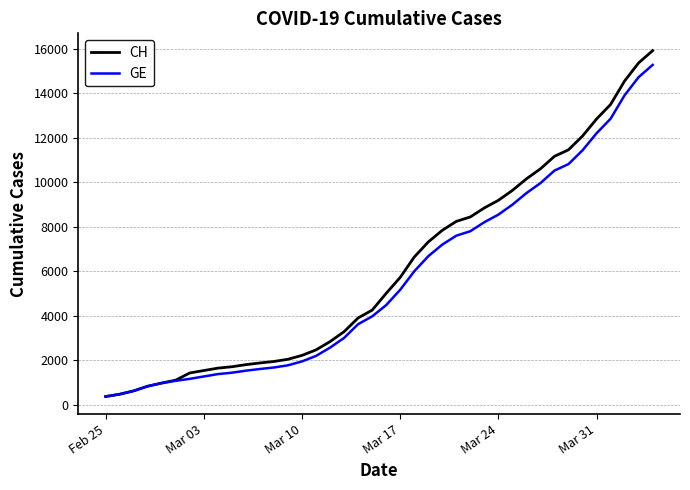

What is the lowest value of the CH series?

375